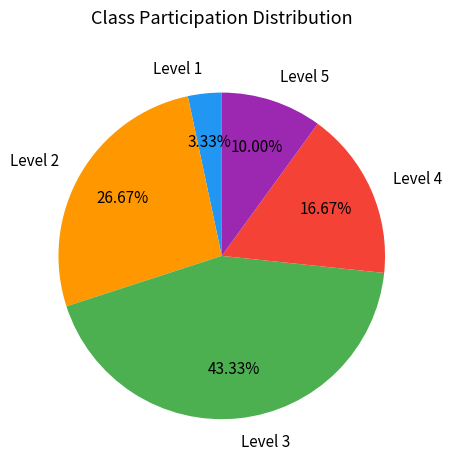

How many slices are in this pie chart?

5